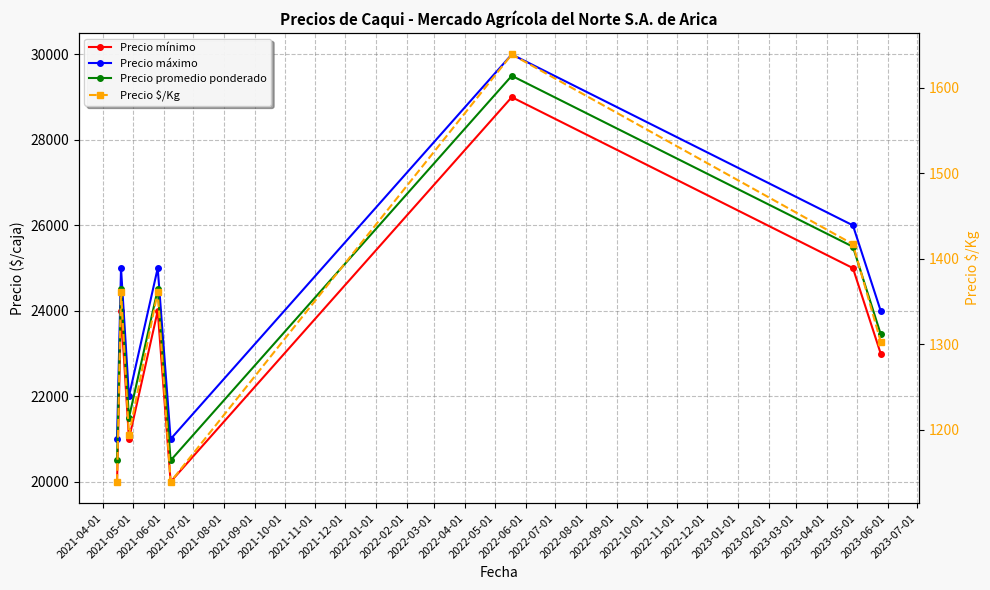

Which series changed the most between 2021-05-01 and 2021-10-01?

Precio mínimo